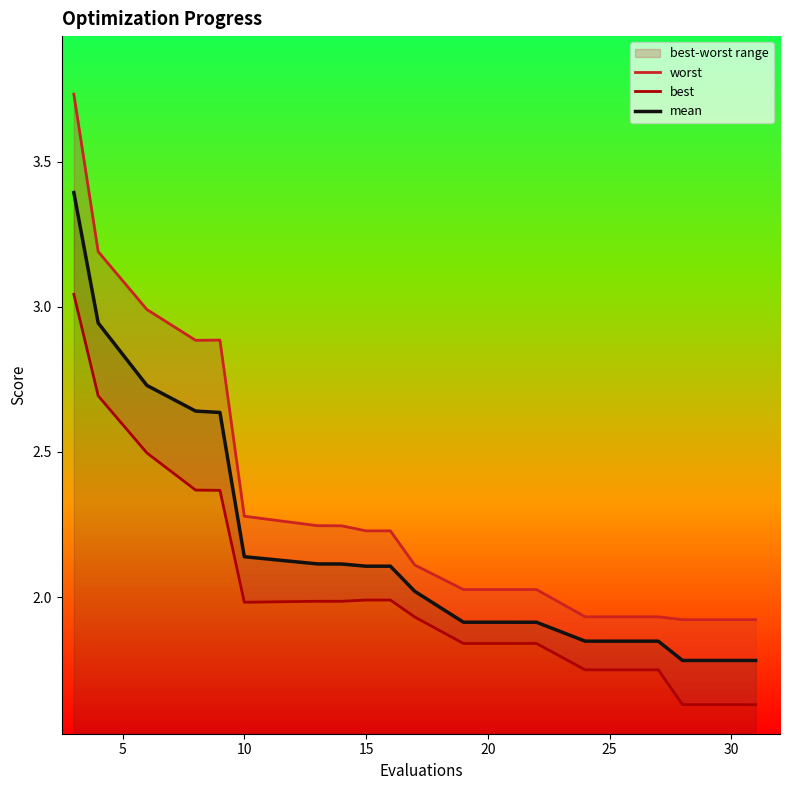

What is the value of the mean point at the 5th from the left?

2.6